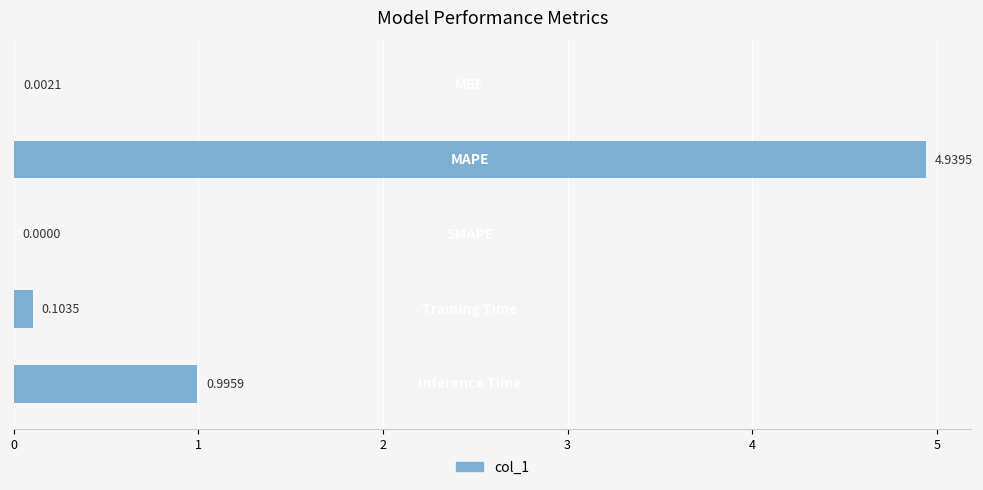

What is the sum of all values?

6.0